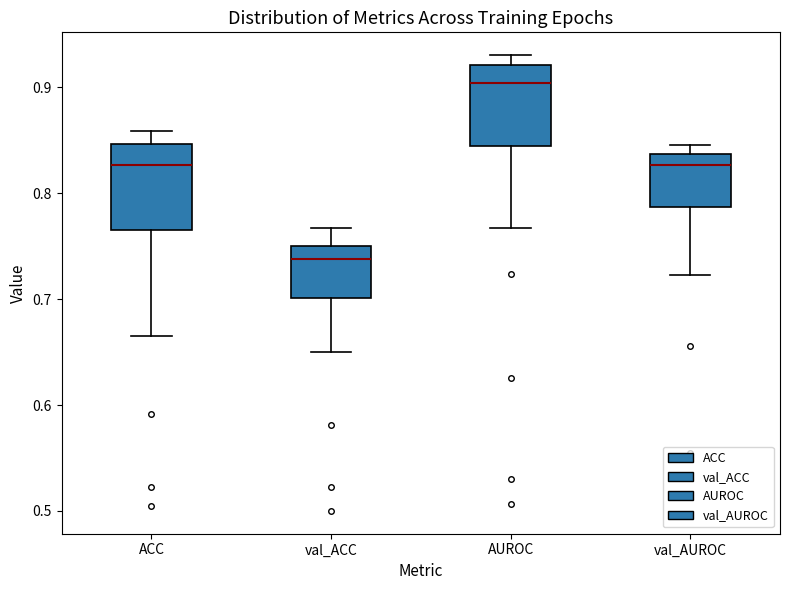

Which box's median line is the lowest?

val_ACC